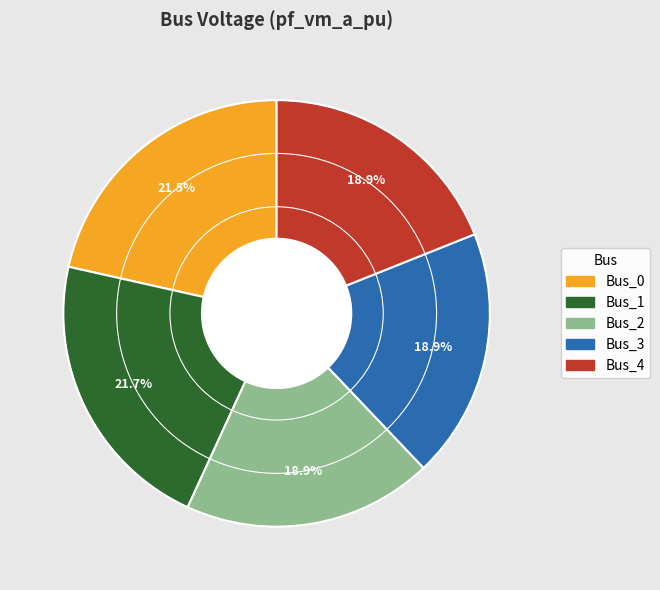

What portion of the pie excludes Bus_3?

81.1%